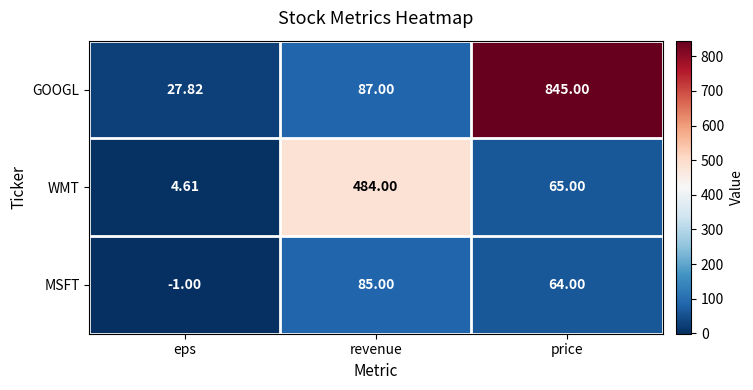

How many data points in WMT are less than 65?

1